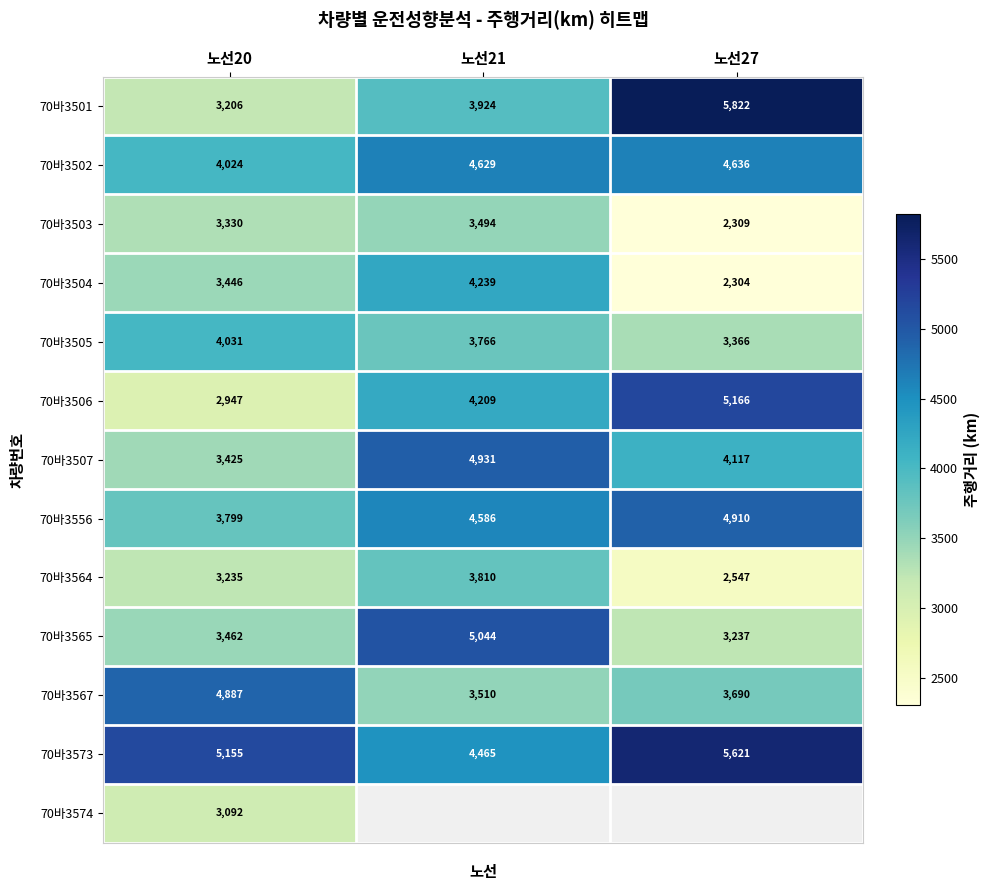

What is the difference between the highest and lowest values at 노선21?

1550.4